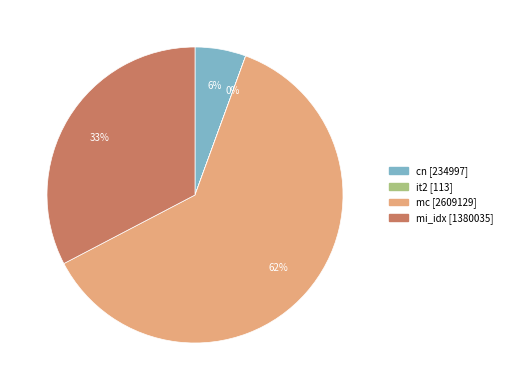

The mi_idx slice represents 23% of the pie. True or false?

False